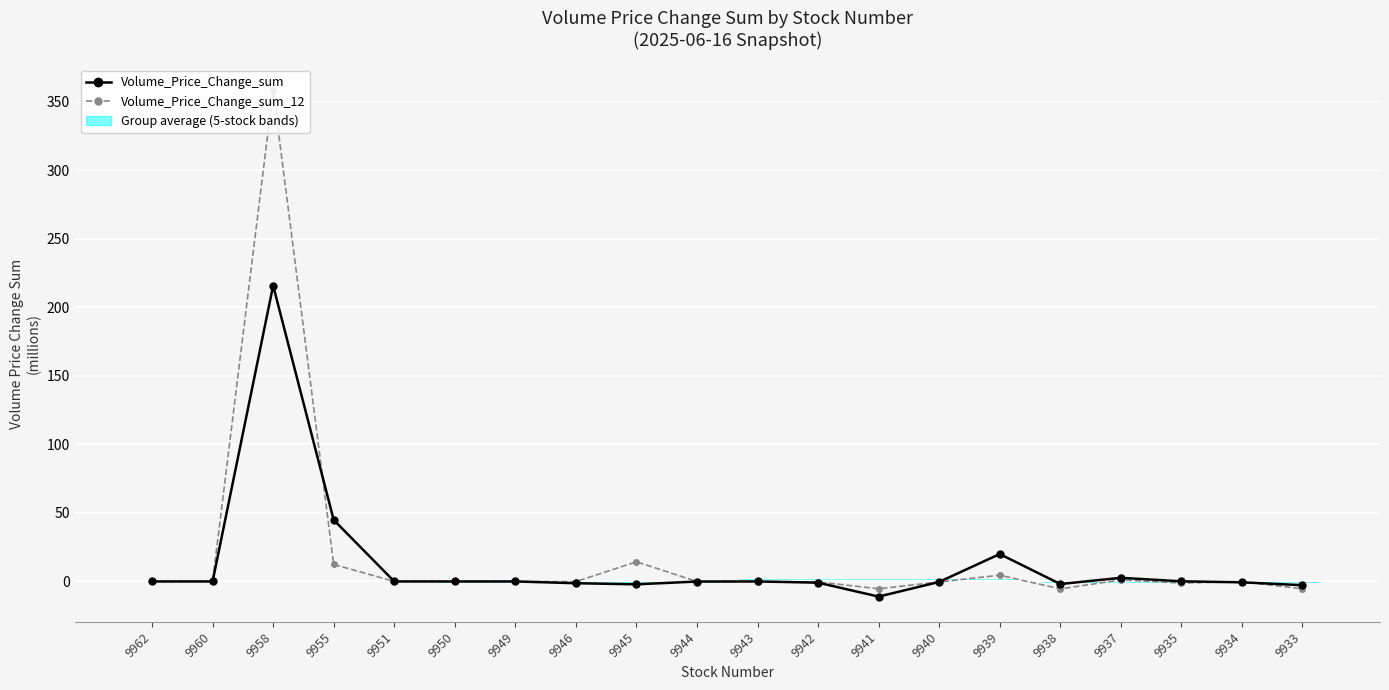

What is the sum of all Volume_Price_Change_sum values?

262.6